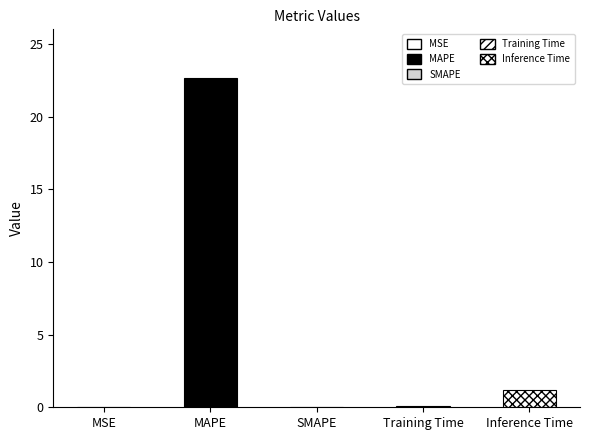

Rank the categories by value from lowest to highest.

SMAPE, MSE, Training Time, Inference Time, MAPE